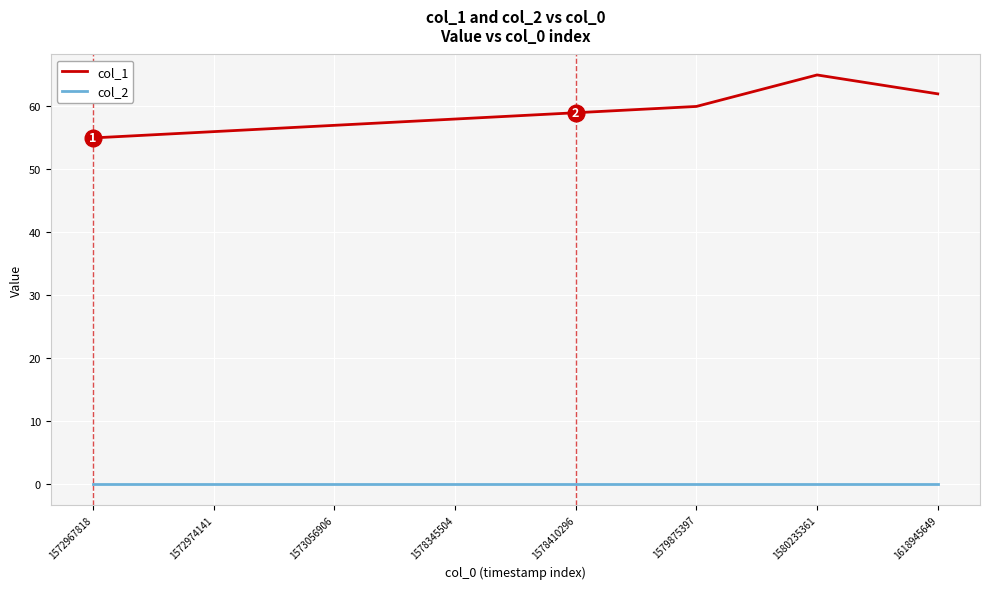

Which category has the highest value in the col_1 series?

1580235361